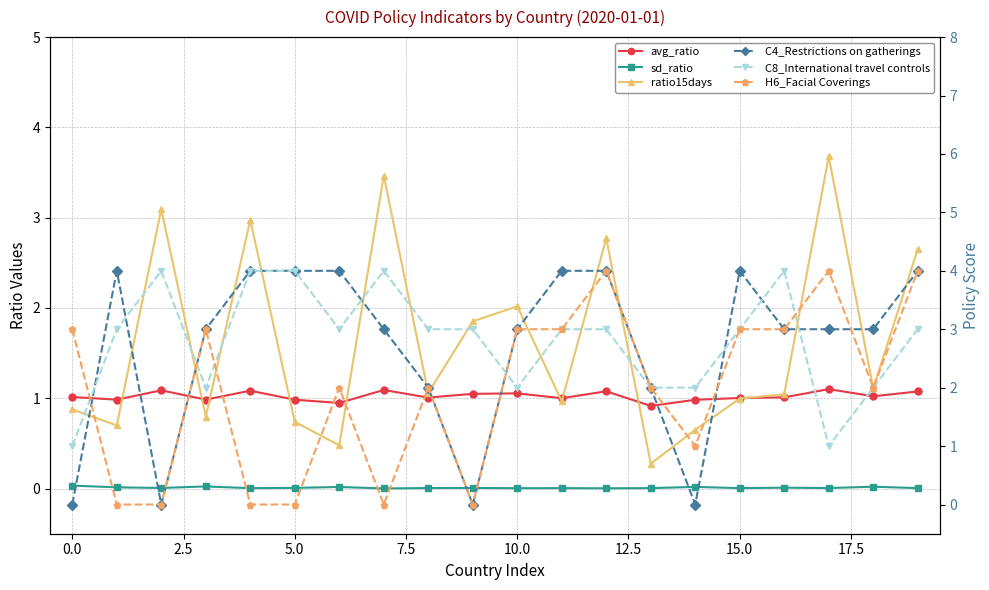

What are all the series names shown in the legend?

avg_ratio, sd_ratio, ratio15days, C4_Restrictions on gatherings, C8_International travel controls, H6_Facial Coverings